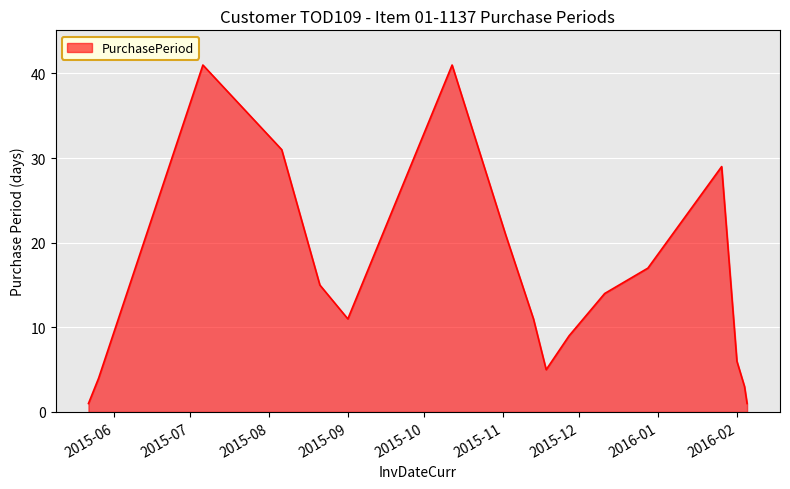

Count the number of categories in the chart.

17